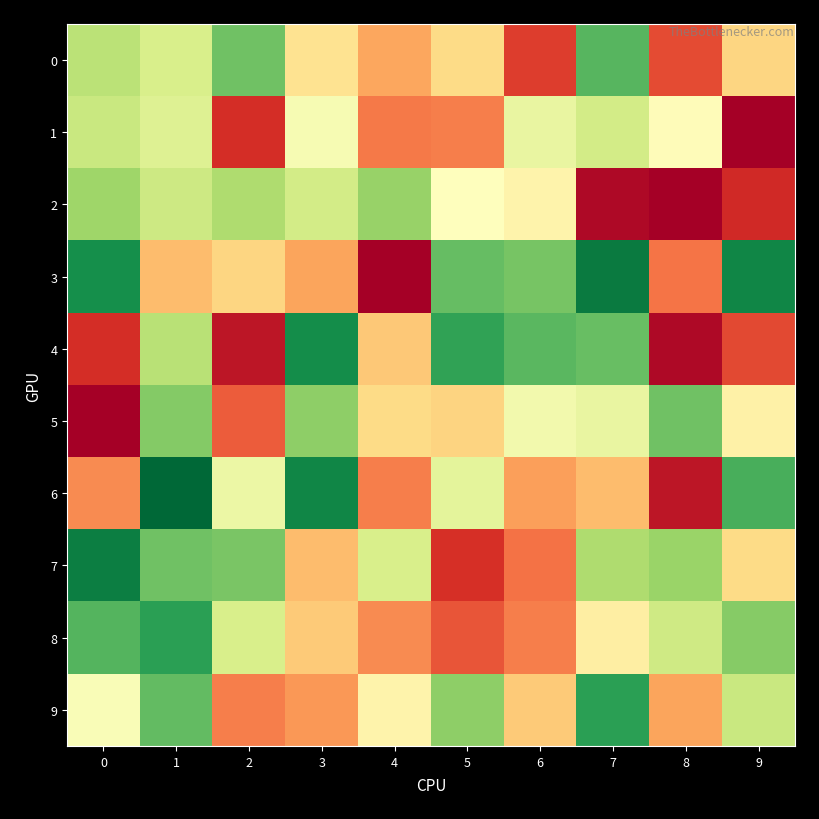

Reading left to right, what are all the values shown in this chart?

0: 0=911.0	1=826.2	2=1080.2	3=568.0	4=400.0	5=542.0	6=170.0	7=1130.2	8=204.0	9=524.0
1: 0=869.0	1=804.2	2=132.0	3=720.2	4=302.0	5=316.0	6=770.2	7=843.0	8=674.2	9=0.0
2: 0=977.0	1=860.2	2=940.0	3=841.2	4=996.0	5=685.0	6=639.0	7=28.0	8=0.0	9=119.0
3: 0=1262.2	1=454.0	2=524.0	3=394.0	4=0.0	5=1102.2	6=1062.2	7=1322.2	8=294.0	9=1292.2
4: 0=132.0	1=915.2	2=66.0	3=1268.2	4=490.0	5=1202.2	6=1122.2	7=1098.2	8=28.0	9=198.0
5: 0=0.0	1=1037.2	2=238.0	3=1016.2	4=542.0	5=521.0	6=738.2	7=770.2	8=1080.2	9=629.2
6: 0=342.0	1=1380.2	2=759.0	3=1292.2	4=316.0	5=785.0	6=384.0	7=458.0	8=66.0	9=1154.2
7: 0=1312.2	1=1080.2	2=1060.2	3=454.0	4=830.2	5=136.0	6=286.0	7=940.2	8=990.2	9=542.0
8: 0=1136.2	1=1210.2	2=826.2	3=494.0	4=342.0	5=226.0	6=316.0	7=616.2	8=852.2	9=1030.2
9: 0=709.0	1=1110.2	2=314.0	3=369.0	4=639.0	5=1017.2	6=494.0	7=1212.2	8=394.0	9=869.0